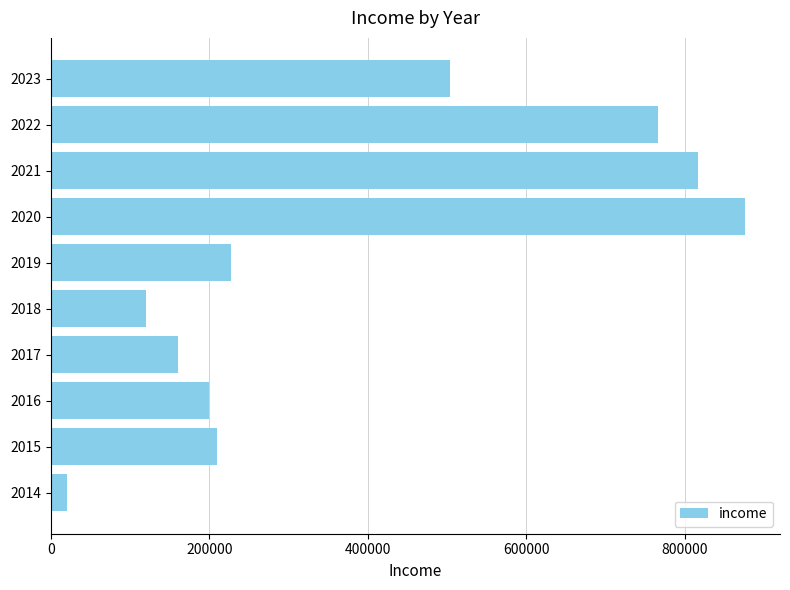

What value does the data have at 2016, to the nearest 50?

200000